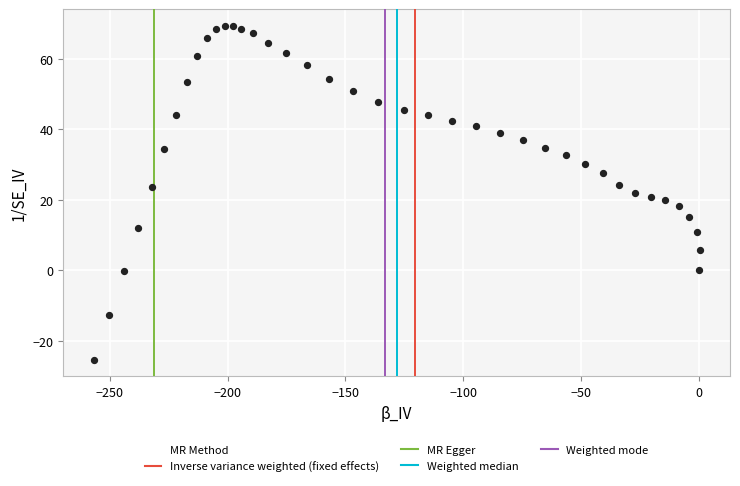

What is the range of Y values (max minus min)?

94.7